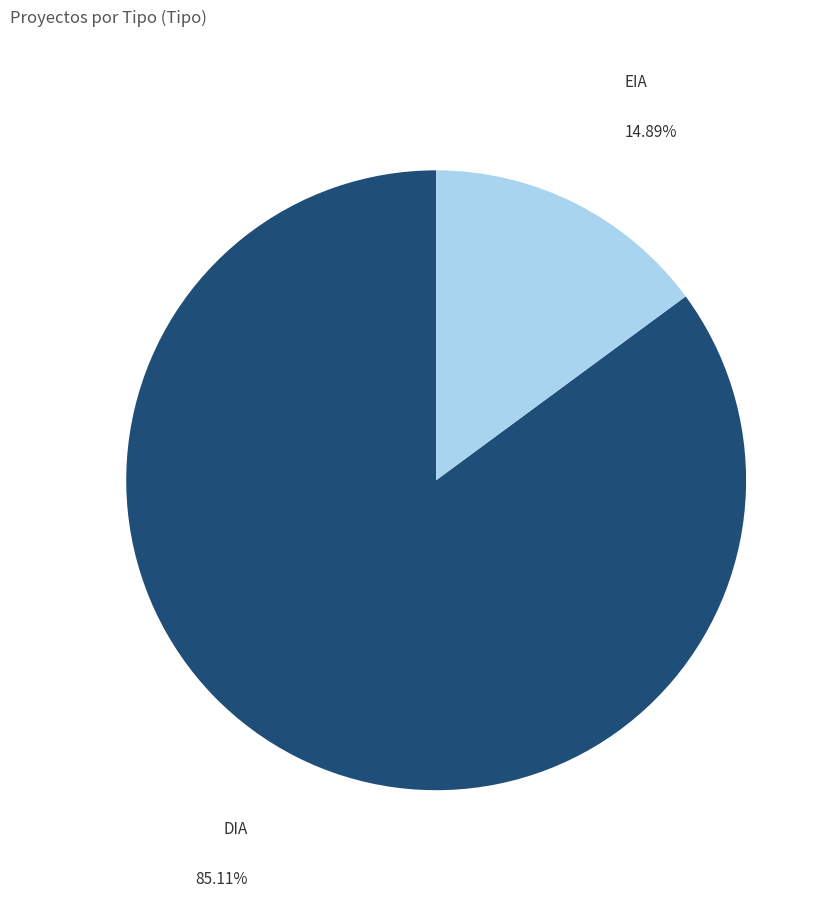

What percentage is NOT represented by EIA?

85.1%